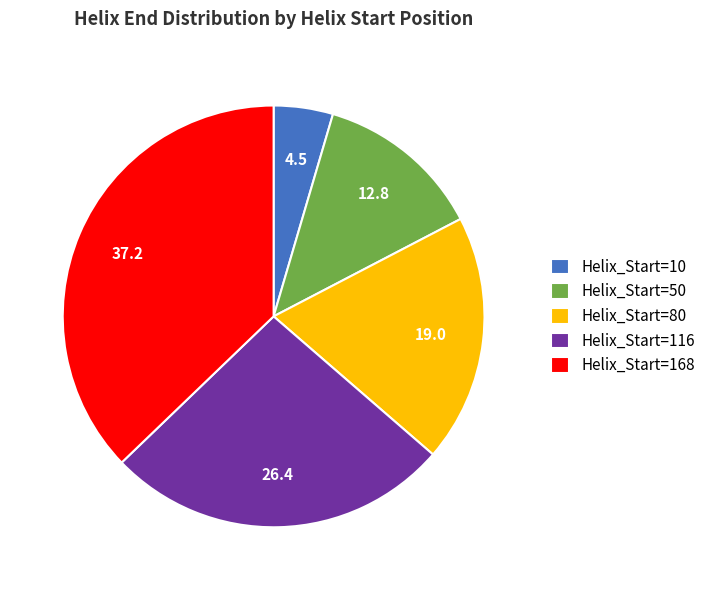

Is there a majority slice in this chart?

No